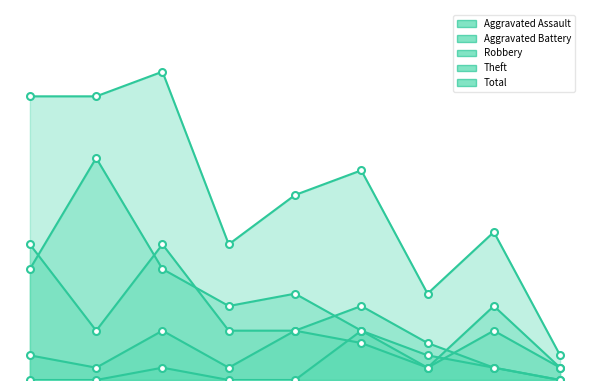

True or false: Total has more than 2 points higher than both neighbors.

True